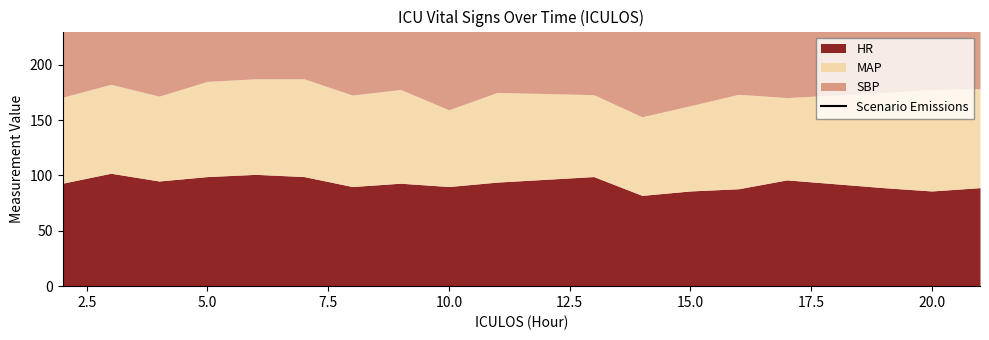

What is the minimum value shown in the chart?

260.0